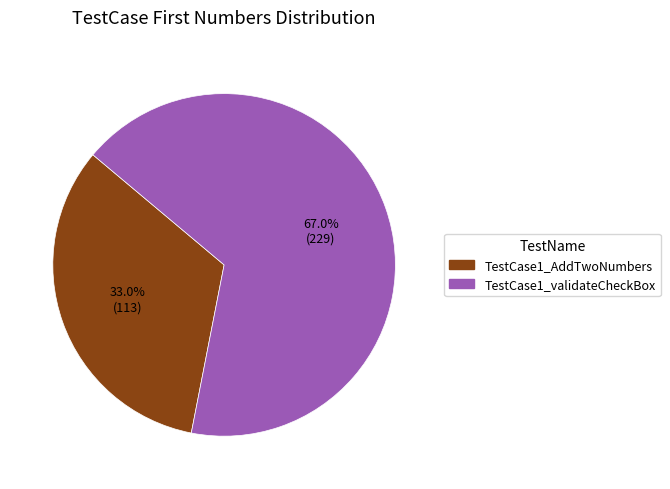

What percentage is the TestCase1_validateCheckBox slice, to the nearest percent?

67%